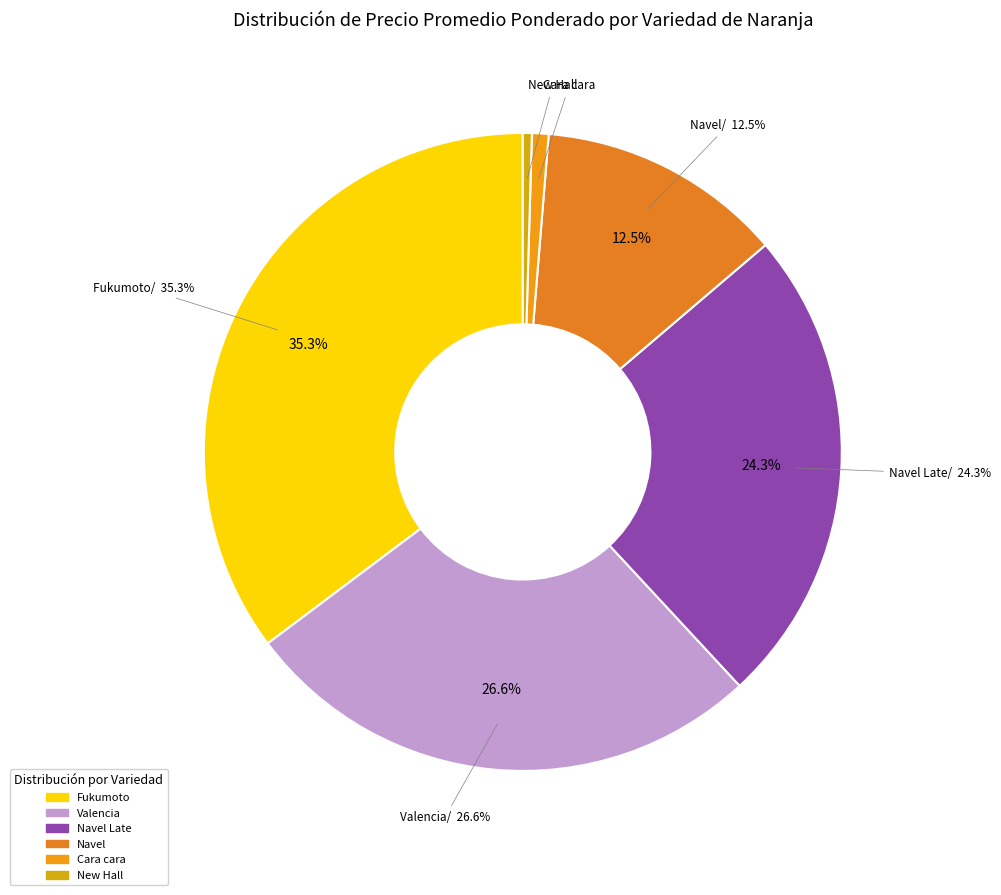

The Fukumoto slice represents 2% of the pie. True or false?

False